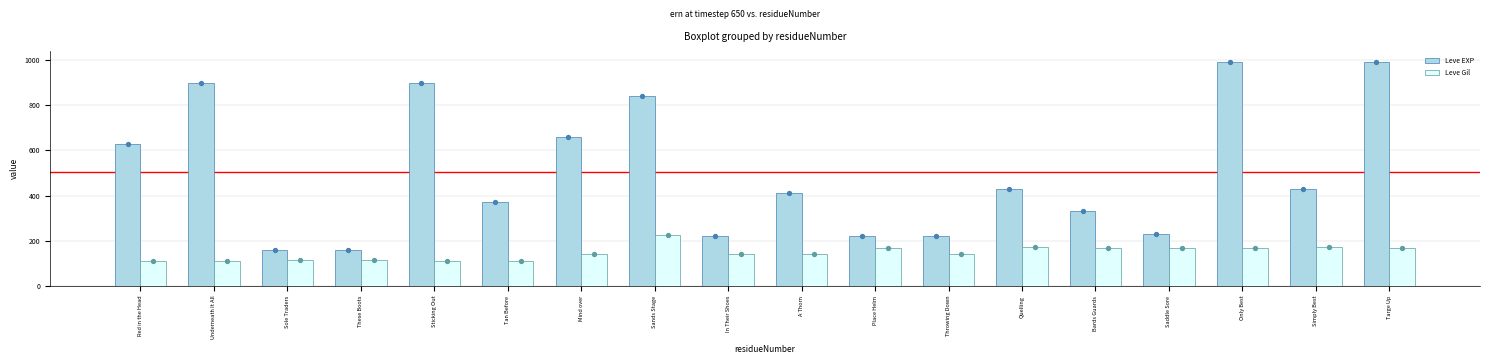

Which series contains the highest Y value?

Leve EXP